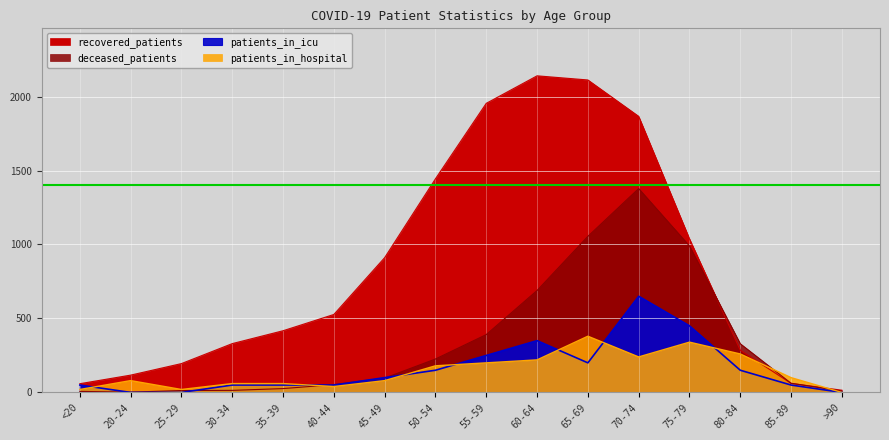

What is the label of the 3rd point from the right?

80-84